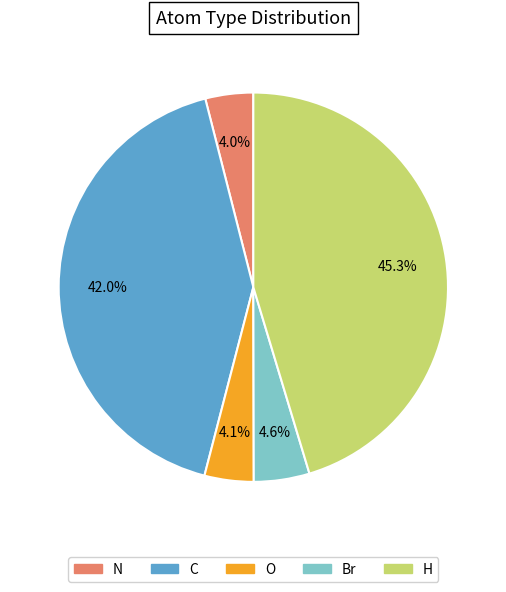

To the nearest percent, what is the difference between the N and C slice percentages?

38%